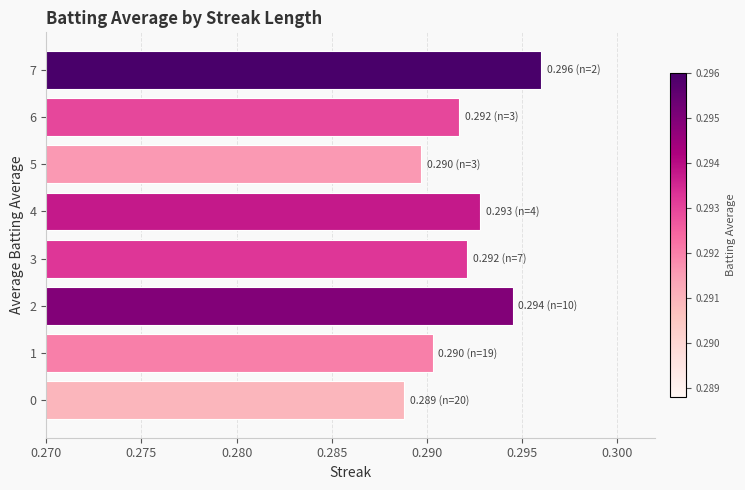

True or false: the data shows 0.1 at 4.

False